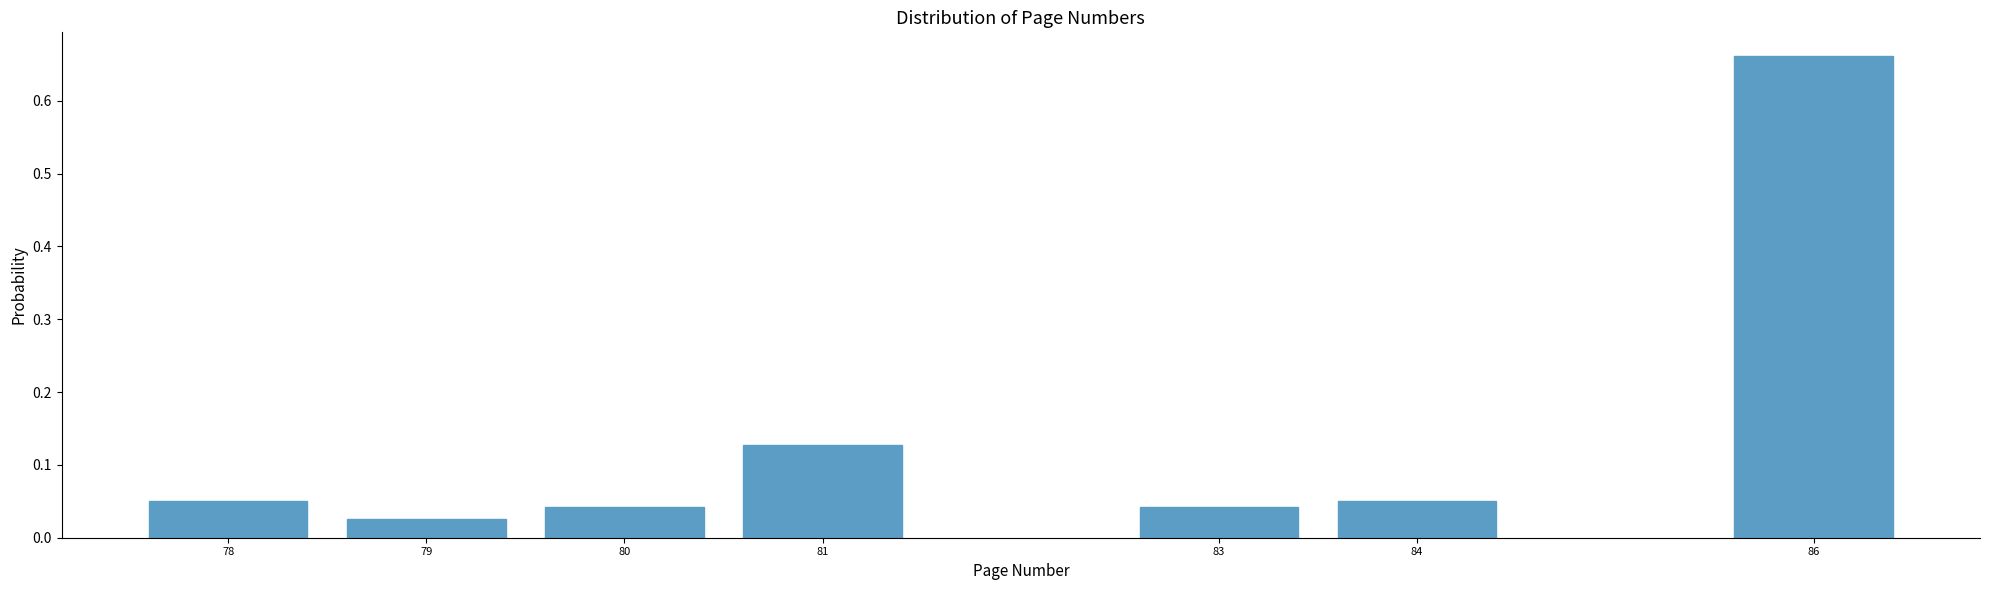

What is the change in value from 80 to 81?

+0.1